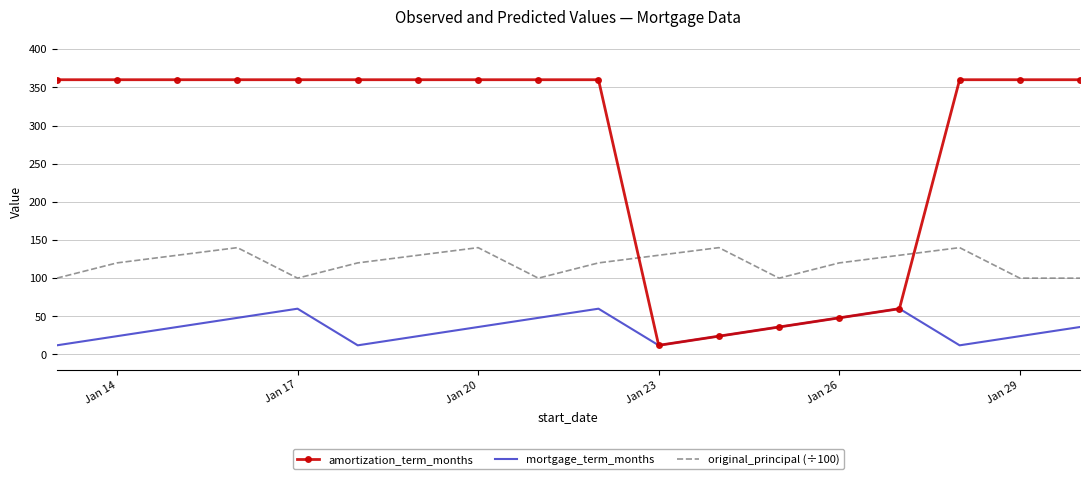

True or false: amortization_term_months and original_principal (÷100) intersect in this chart.

True